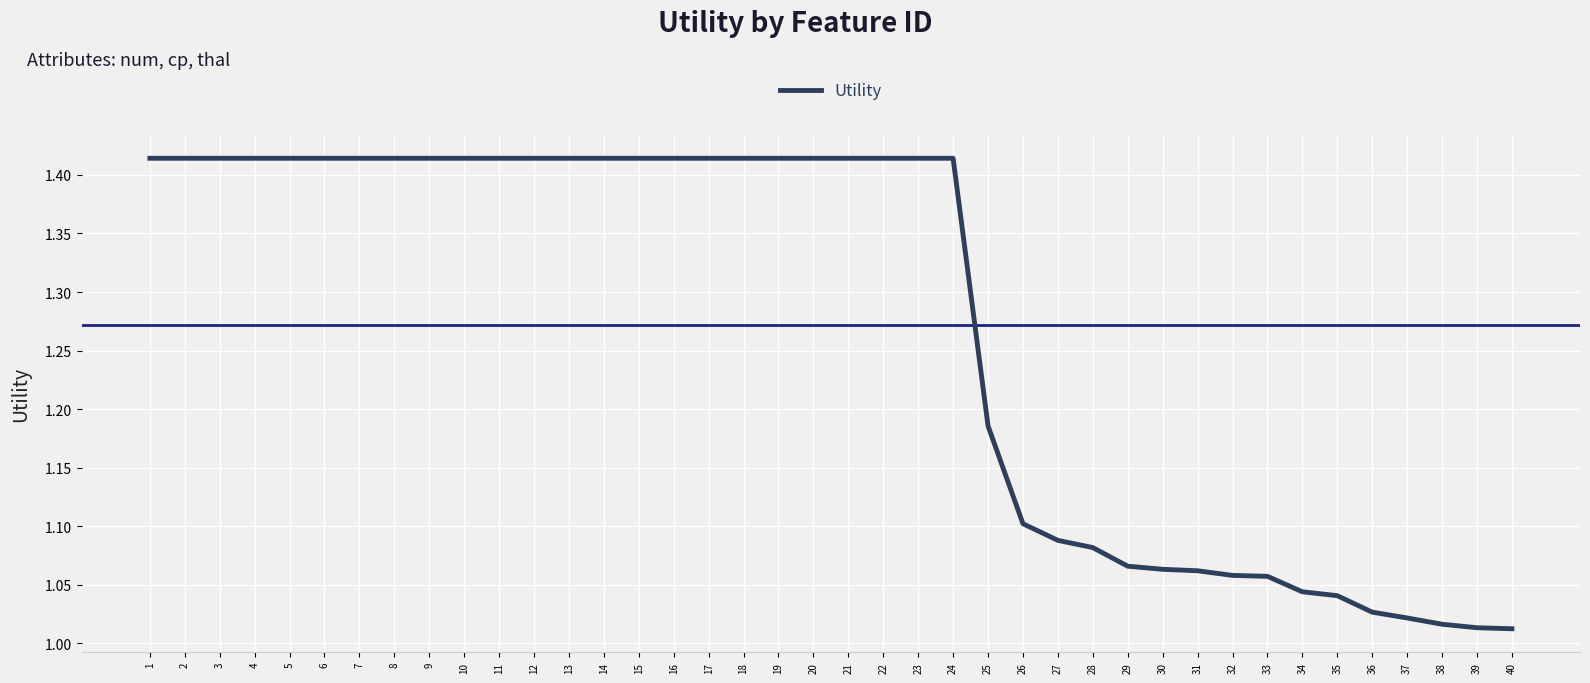

What is the difference between the values at 37 and 9?

0.4